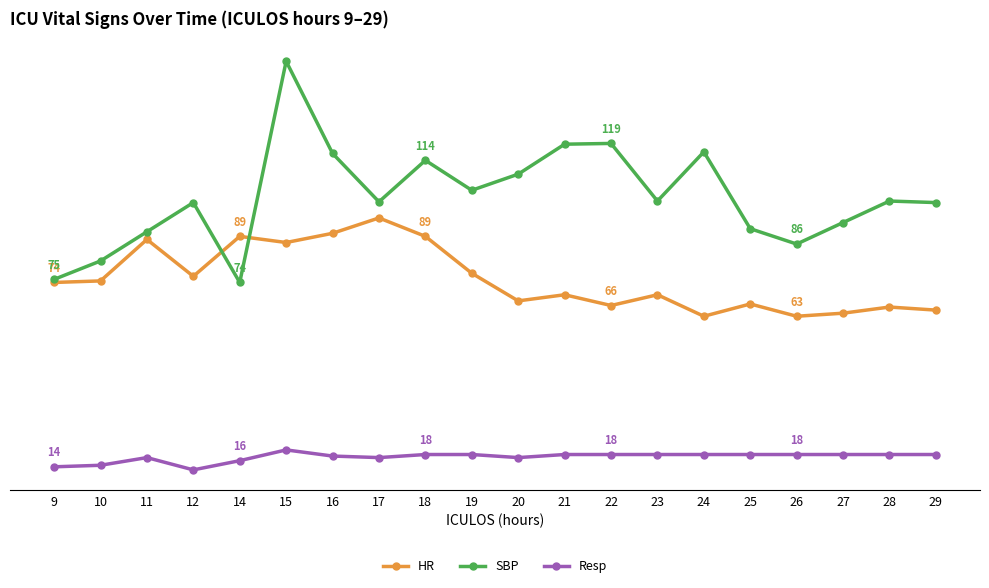

Is this an area chart (filled region under the line)?

No